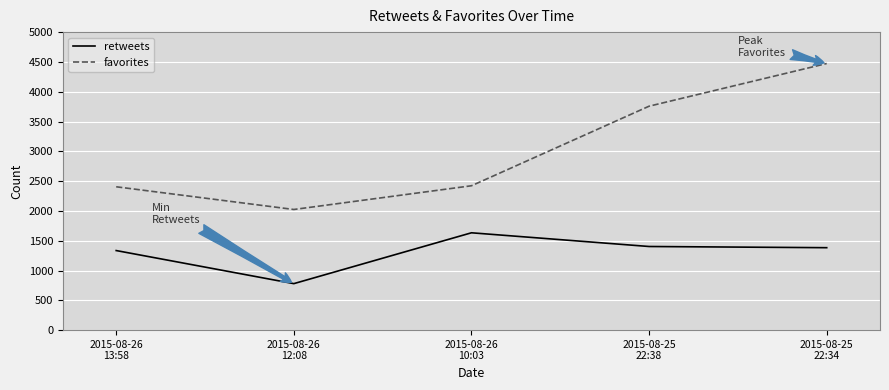

What is the sum of all retweets values?

6534